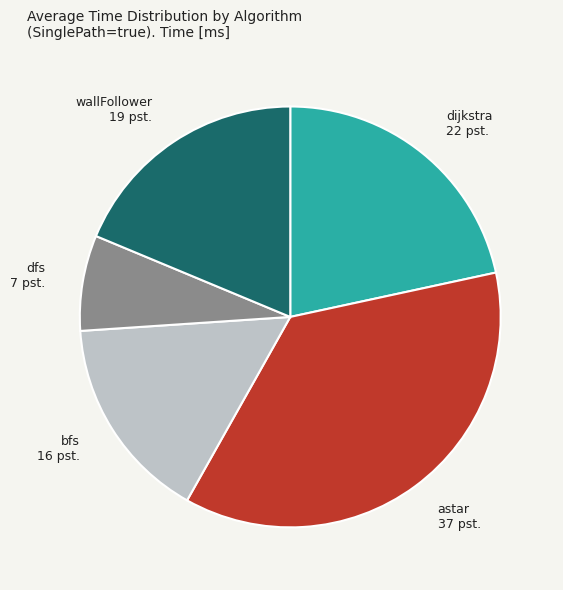

Combined, do dfs and wallFollower account for over 50%?

No